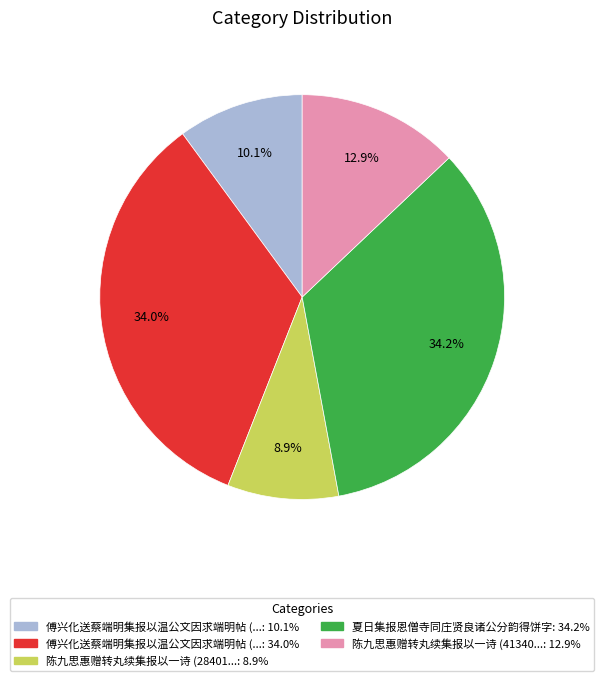

Does any single category account for the majority?

No